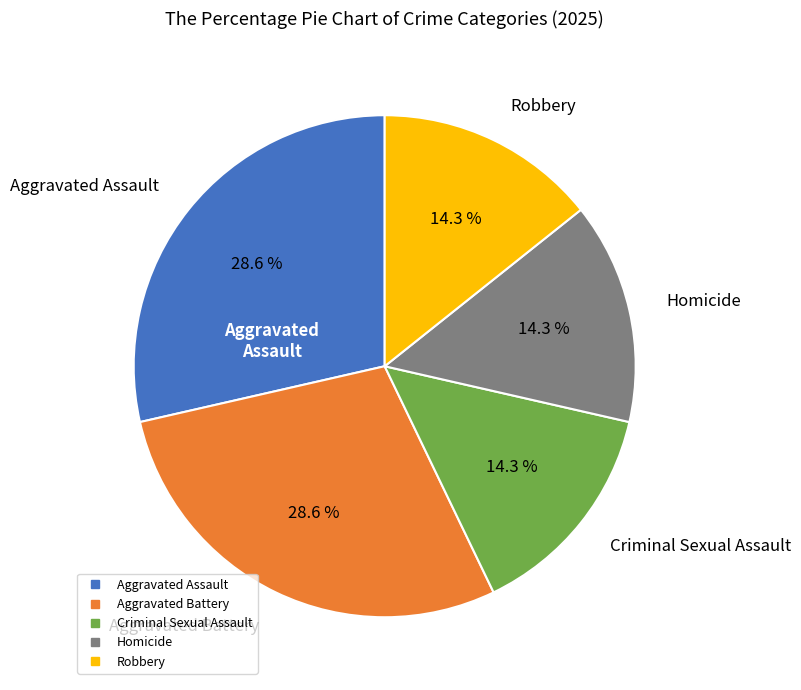

Count the number of slices in the pie.

5